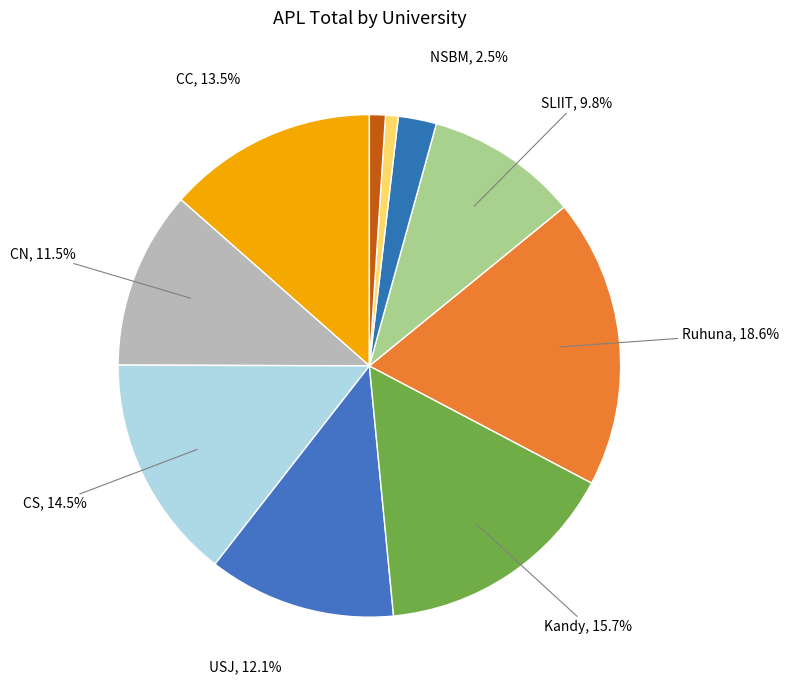

What is the smallest slice in the pie chart?

NIBM